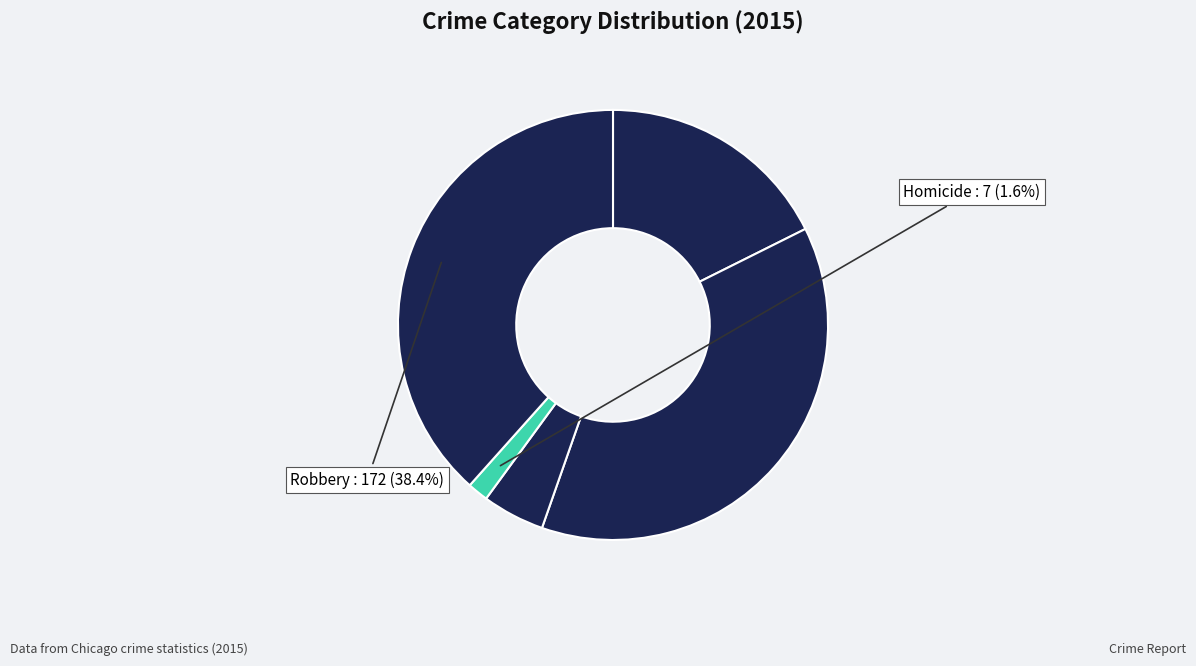

What is the largest slice in the pie chart?

Robbery